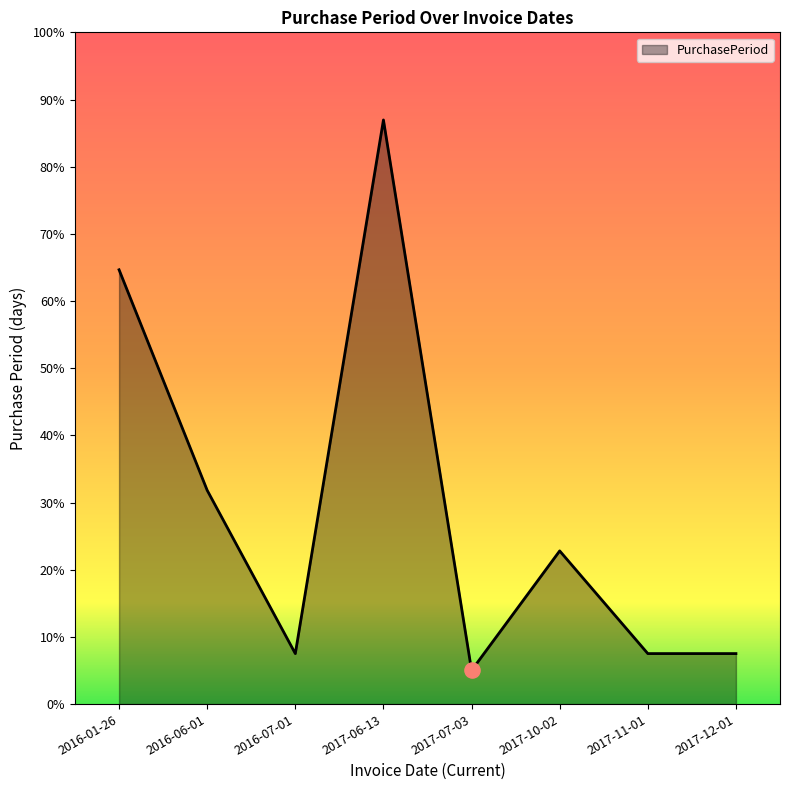

Which has a higher value, 2016-07-01 or 2017-07-03?

2016-07-01